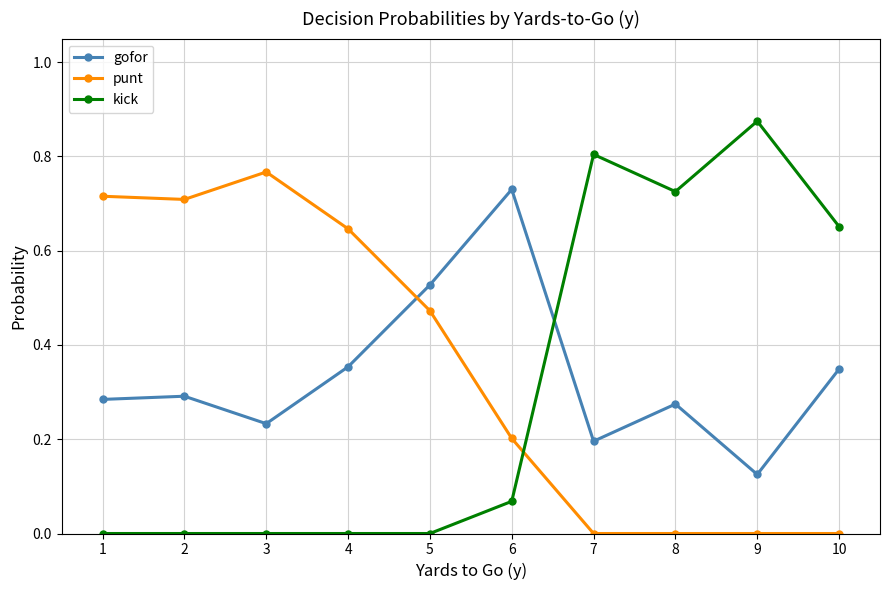

True or false: punt has more than 0 interior local peaks.

True